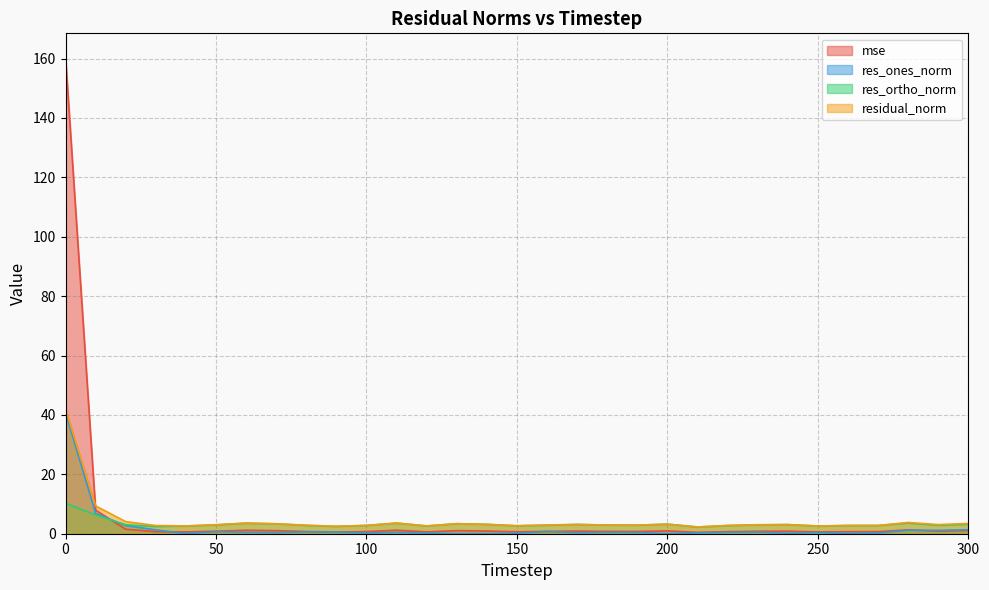

What is the value of the res_ortho_norm point at the 9th from the left?

2.8